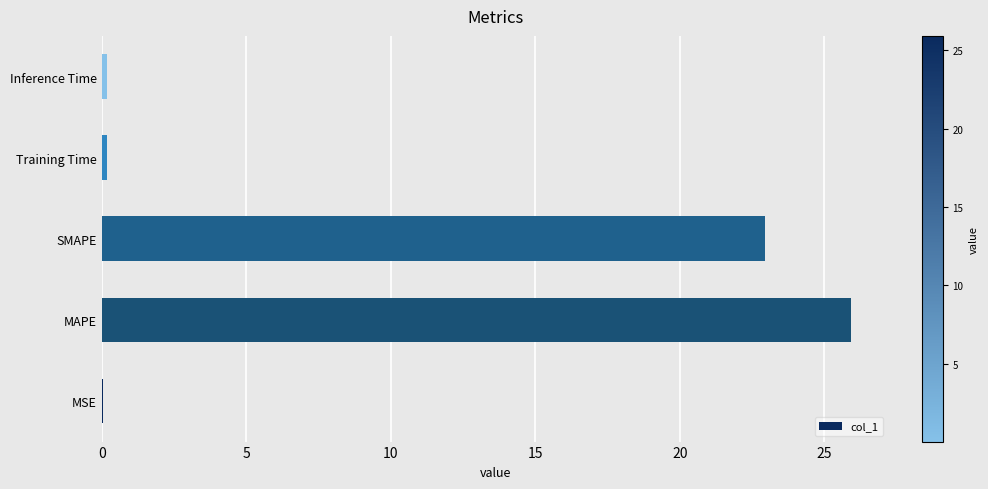

True or false: the data shows 41.1 at SMAPE.

False